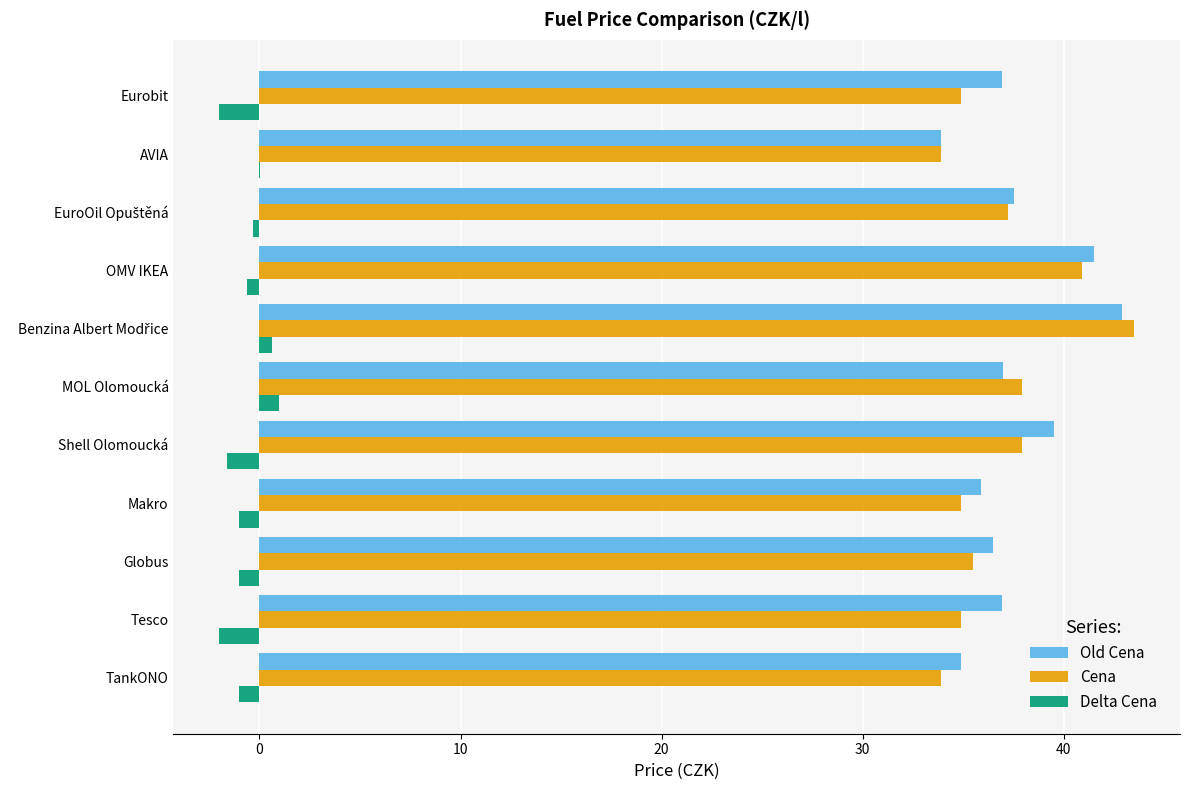

What is the sum of all Delta Cena values?

-7.9